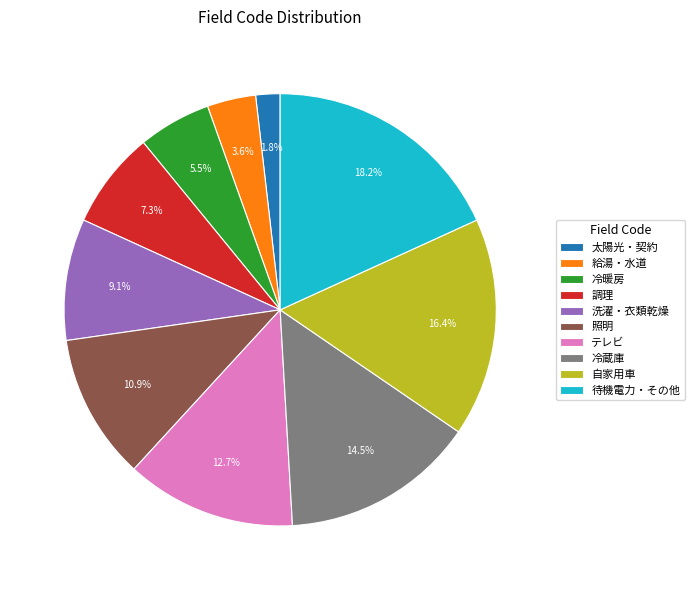

What is the smallest slice in the pie chart?

太陽光・契約